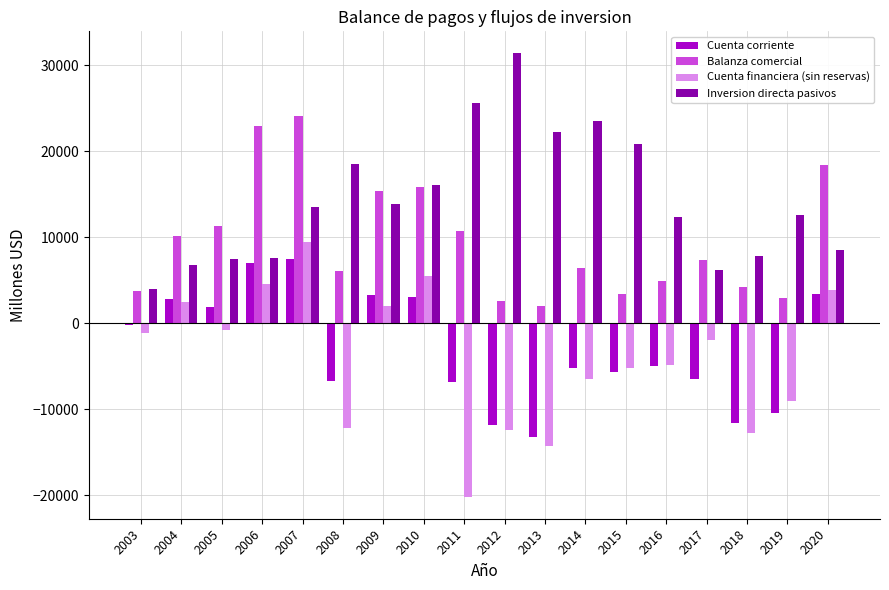

Where is Cuenta corriente nearest to the value -2919?

2016